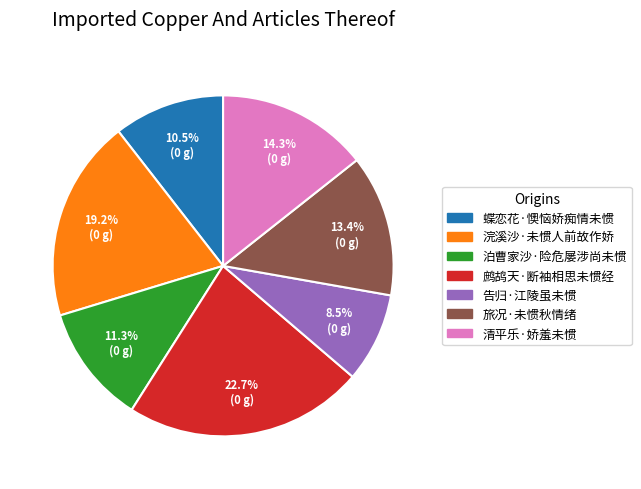

Which category has the biggest portion of the pie?

鹧鸪天·断袖相思未惯经